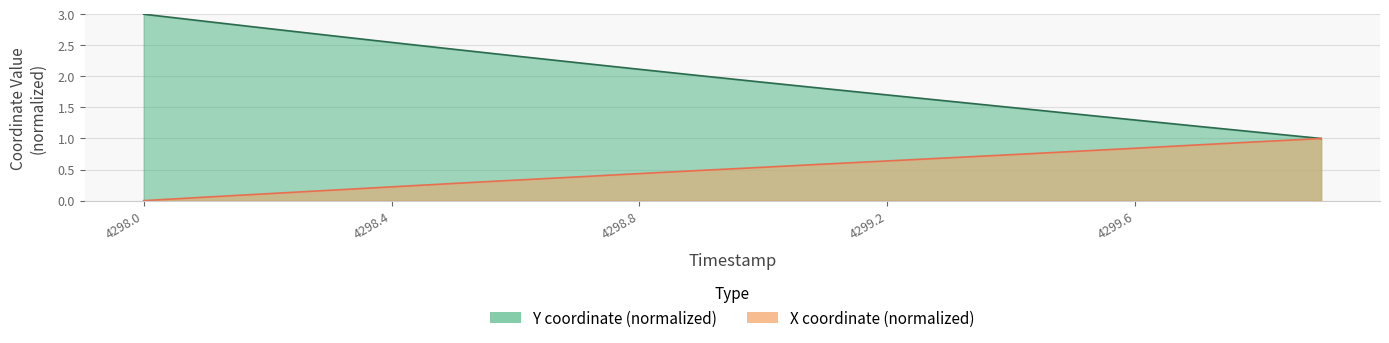

Does the chart display data point markers on the line(s)?

No